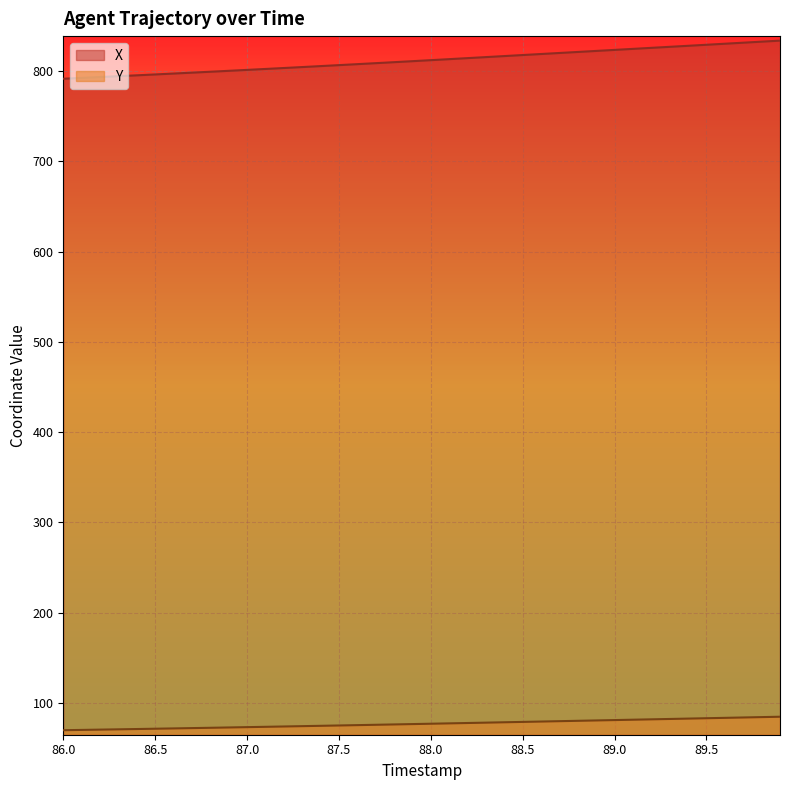

The Y series shows 83.2 at 89.5. True or false?

True